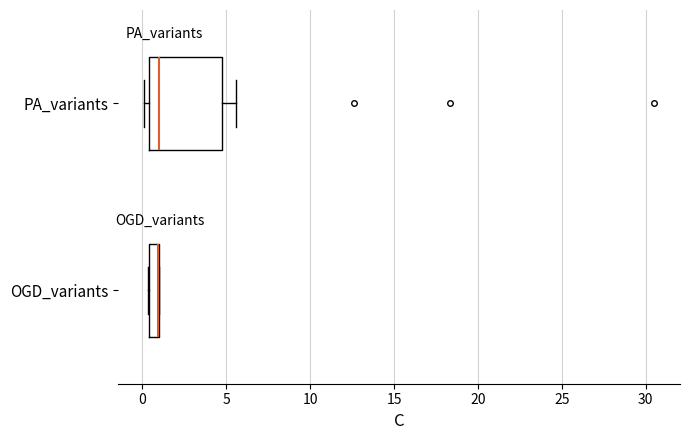

Where does the median line of the box for PA_variants sit on the x-axis? The values are not printed on the chart, so give them approximately, as read against the axis.

1.0